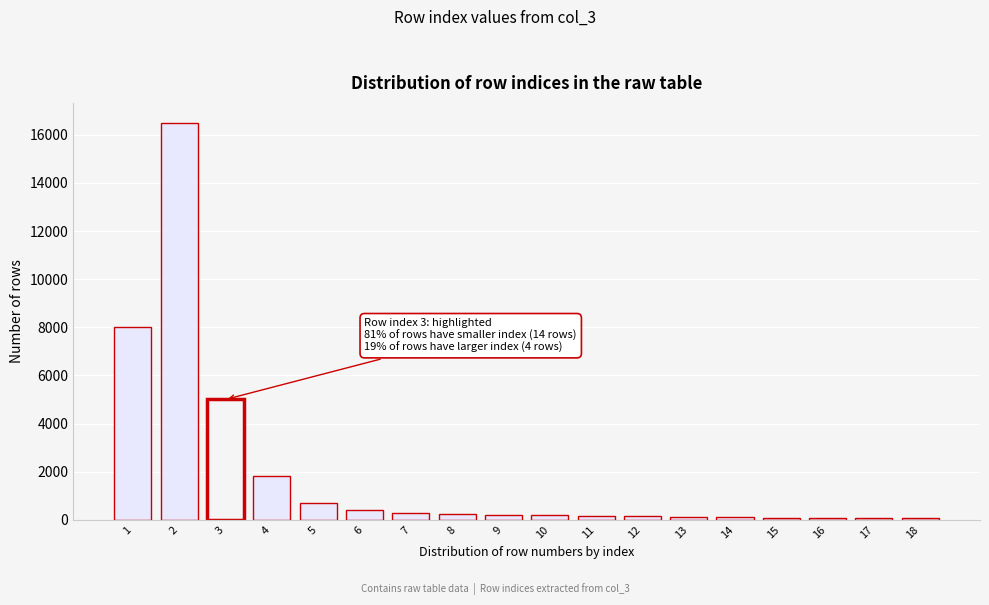

What is the difference between the maximum and second lowest values?

16430